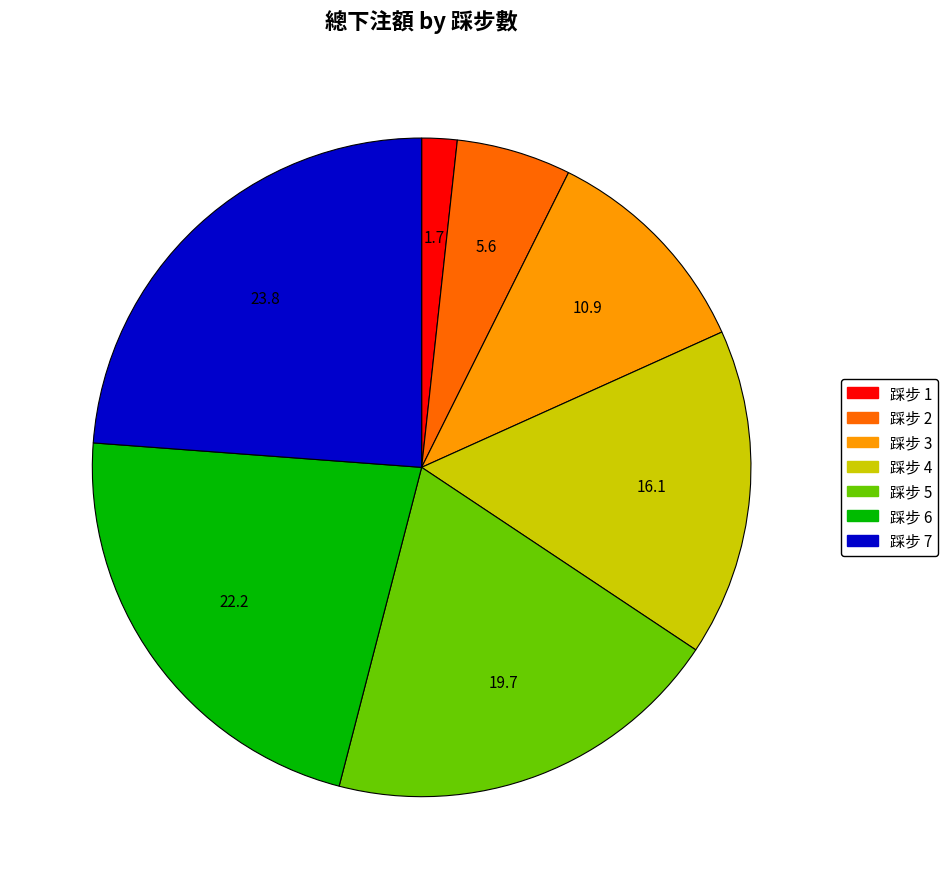

Approximately how many times larger is the value at 踩步 5 compared to 踩步 4?

1.2